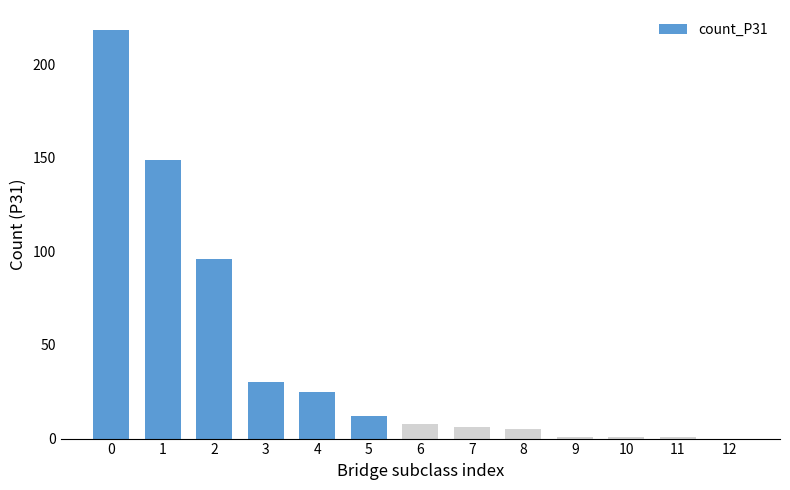

Reading left to right, list all the values displayed in this chart.

0=218	1=149	2=96	3=30	4=25	5=12	6=8	7=6	8=5	9=1	10=1	11=1	12=0